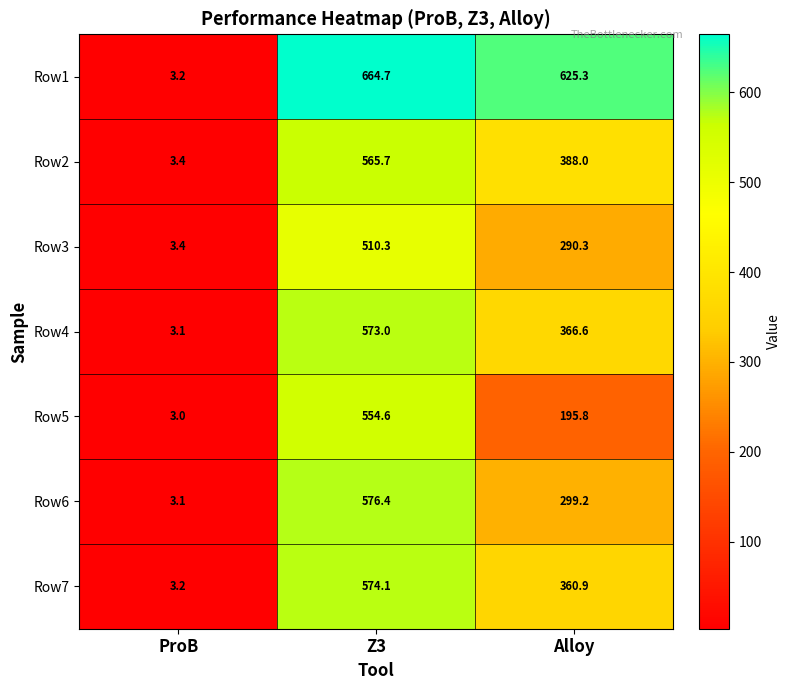

Reading left to right, transcribe all the data shown in this chart.

Row1: ProB=3.2	Z3=664.7	Alloy=625.3
Row2: ProB=3.4	Z3=565.7	Alloy=388.0
Row3: ProB=3.4	Z3=510.3	Alloy=290.3
Row4: ProB=3.1	Z3=573.0	Alloy=366.6
Row5: ProB=3.0	Z3=554.6	Alloy=195.8
Row6: ProB=3.1	Z3=576.4	Alloy=299.2
Row7: ProB=3.2	Z3=574.1	Alloy=360.9